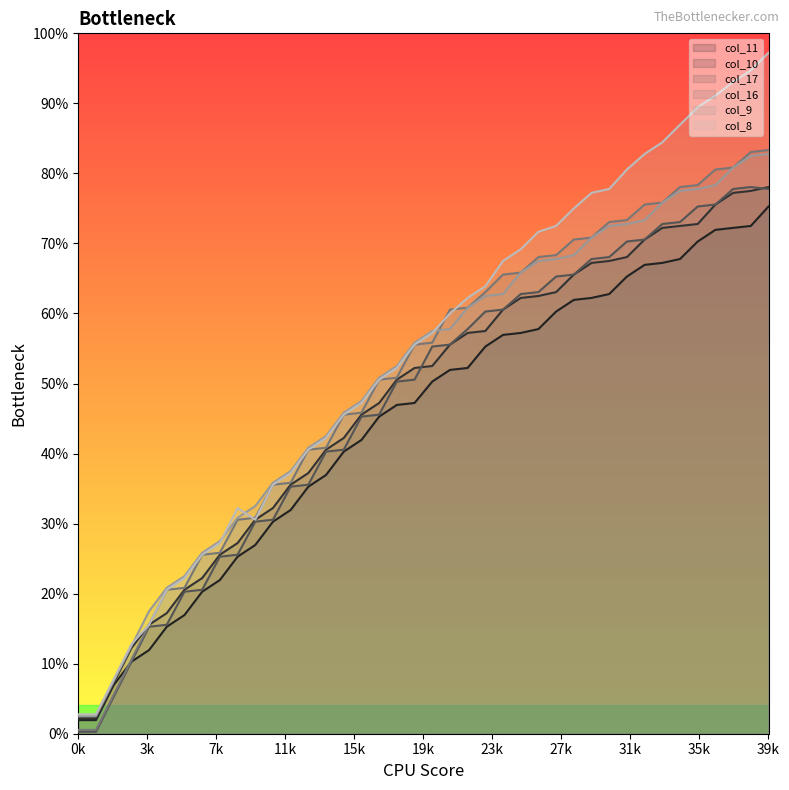

What are all the series names shown in the legend?

col_11, col_10, col_17, col_16, col_9, col_8